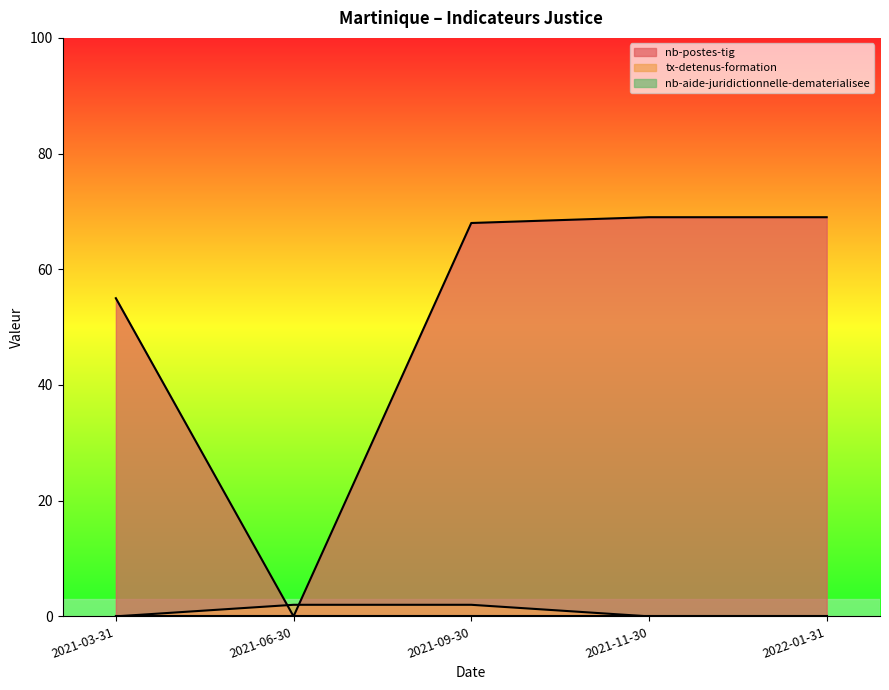

What position from the right is 2021-11-30?

2